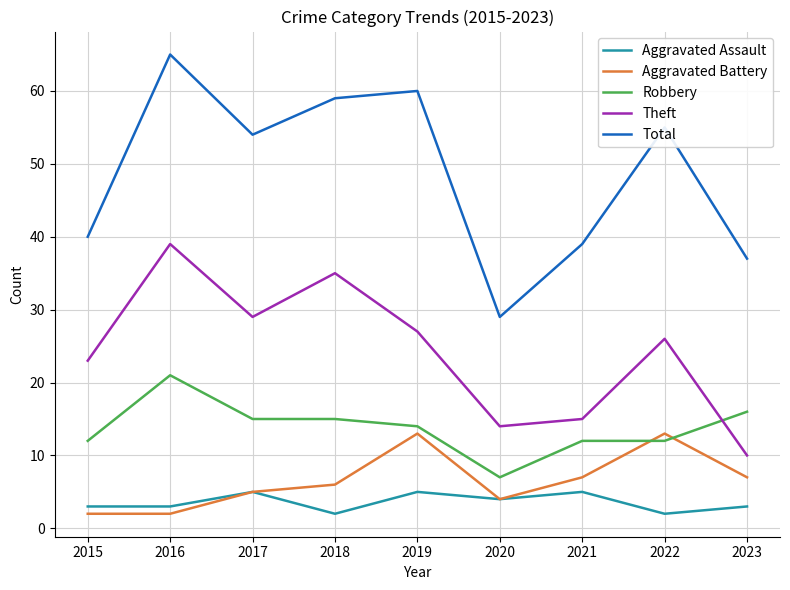

What is the lowest value of the Theft series?

10